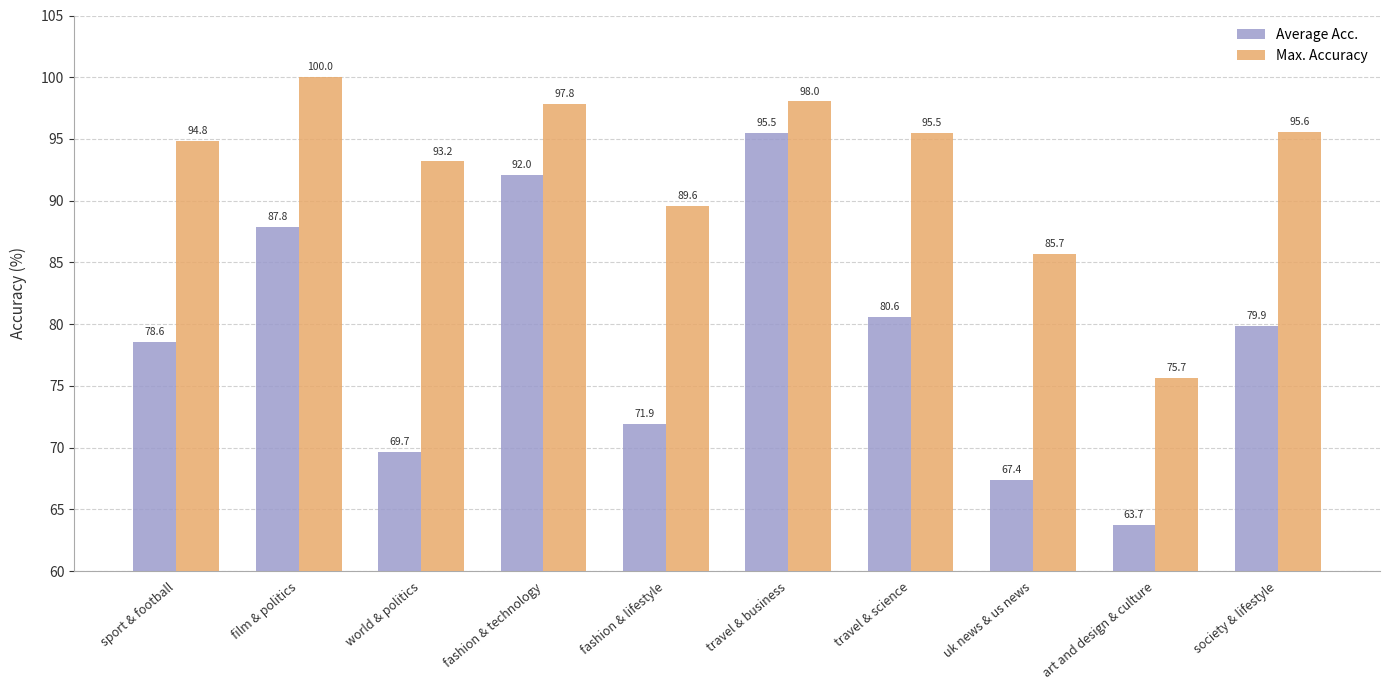

What is the label of the 1st bar from the right?

society & lifestyle